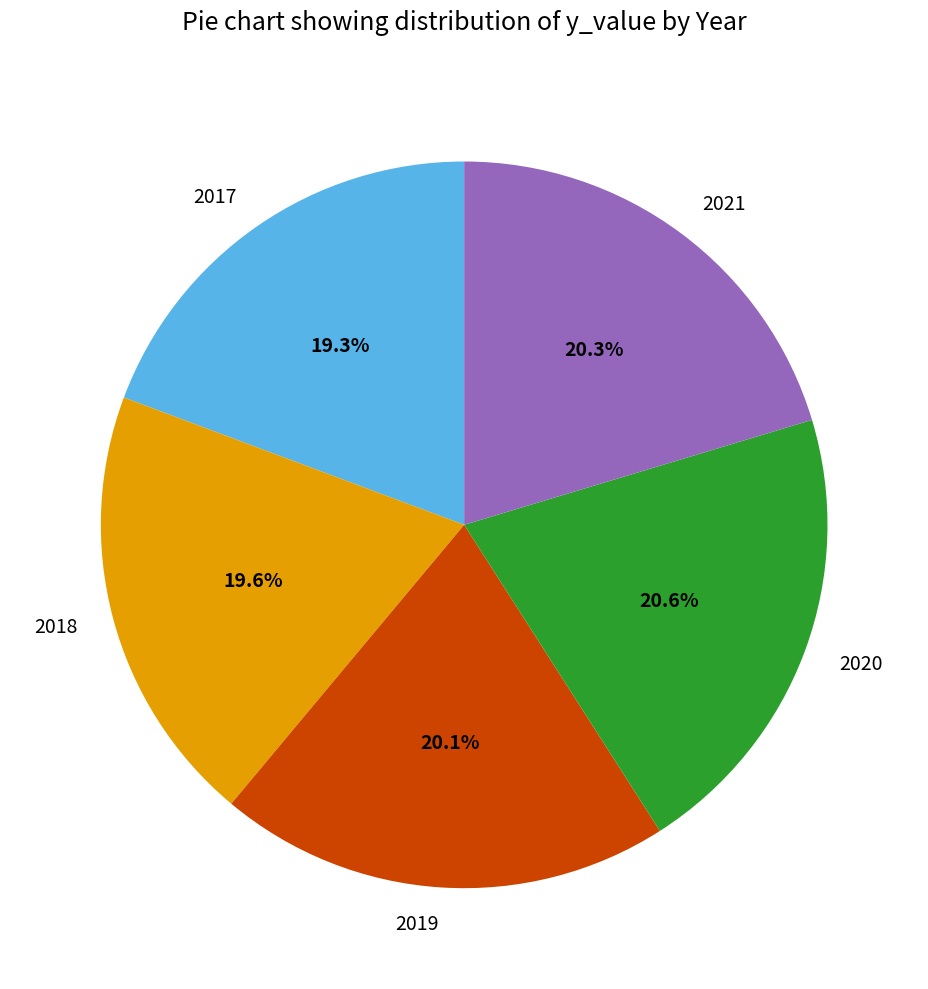

Do 2021 and 2019 together represent more than half of the pie?

No